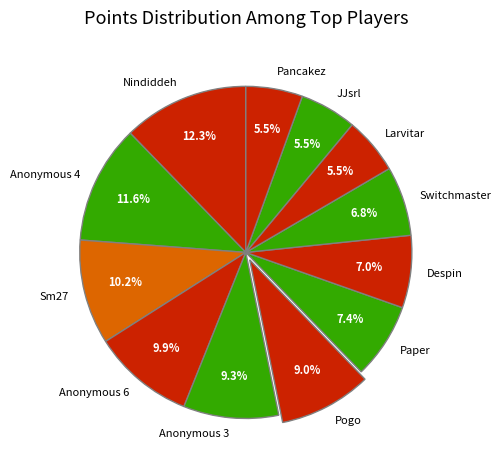

Does Anonymous 6 account for over 50% of the chart?

No